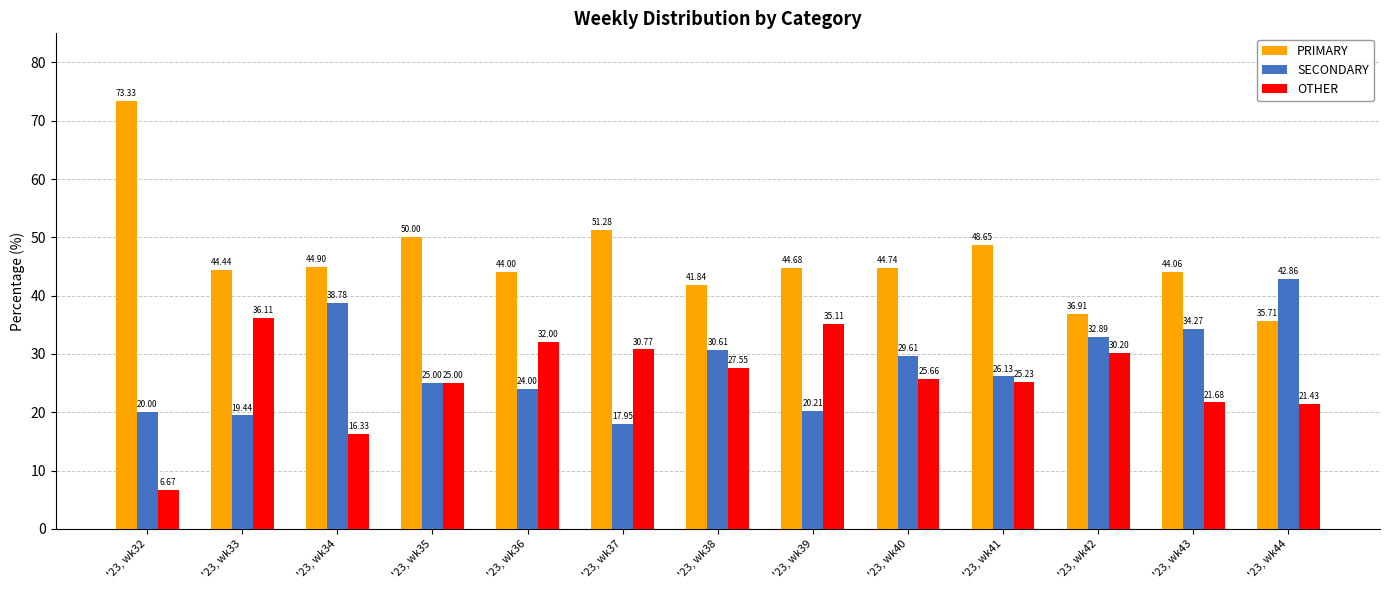

List the series in order of their peak value, lowest first.

OTHER, SECONDARY, PRIMARY